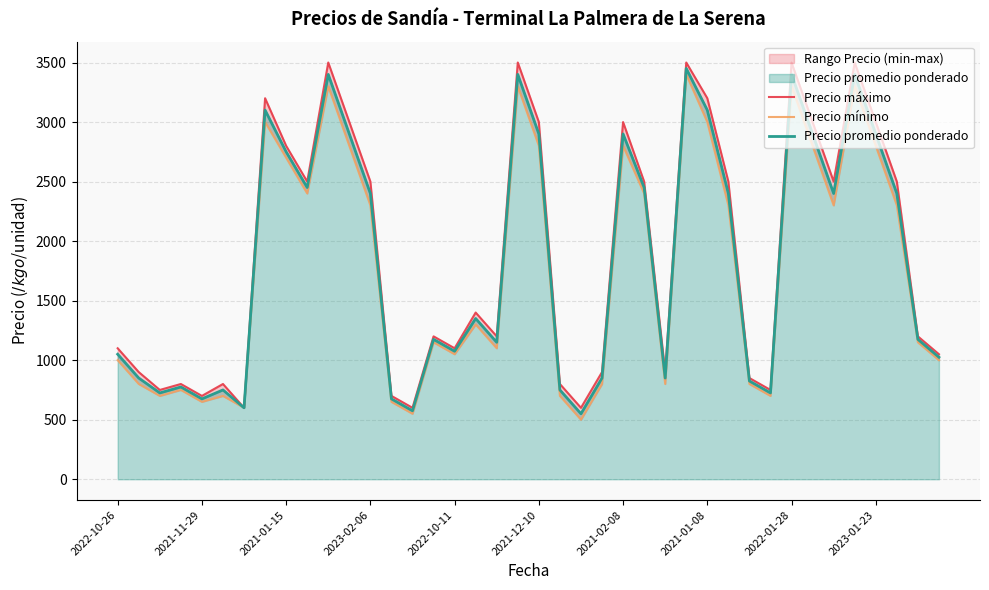

Is it true that Precio promedio ponderado equals 3400 at 19?

True